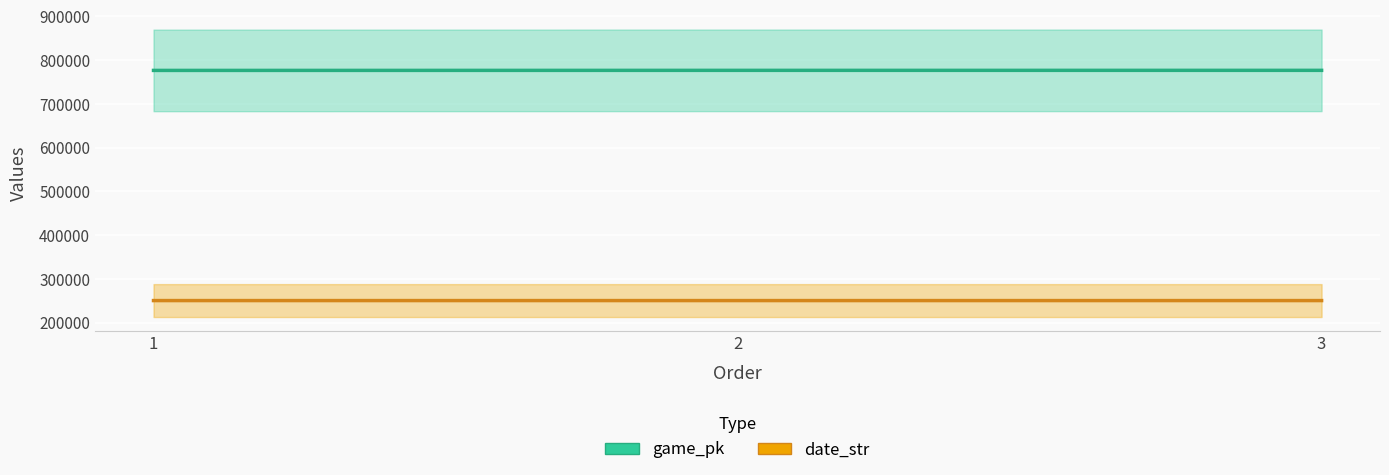

The game_pk series shows 776549 at 1. True or false?

True